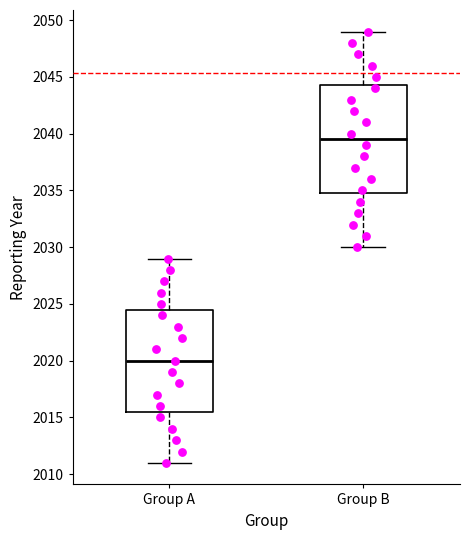

Reading left to right, read every box against the y-axis: the position of its median line, the range the box covers, and the ends of its whiskers. The values are not printed on the chart, so give them approximately, as read against the axis.

Group A: median 2020.0, box 2015.5 to 2024.5, whiskers 2011.0 to 2029.0
Group B: median 2039.5, box 2035.0 to 2044.5, whiskers 2030.0 to 2049.0